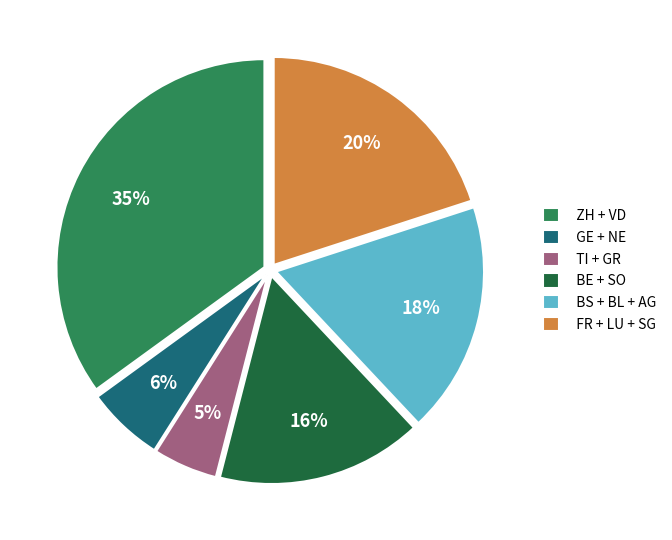

What percentage is the BS + BL + AG slice, to the nearest percent?

18%